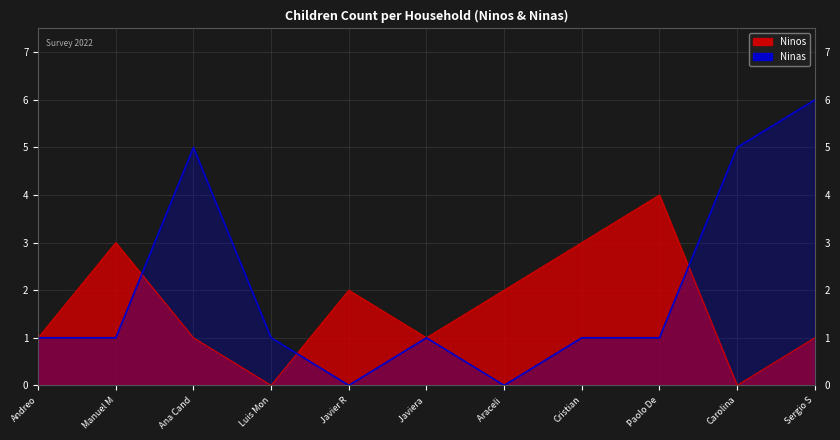

True or false: Ninos and Ninas cross at least once.

True